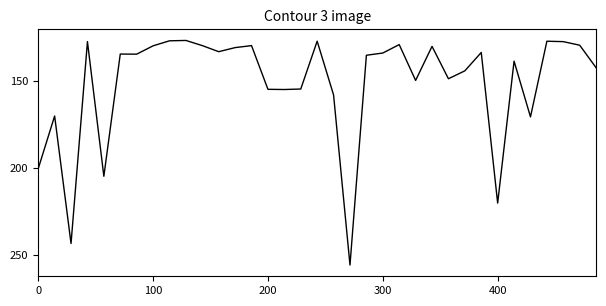

What is the label of the 23rd point from the left?

22